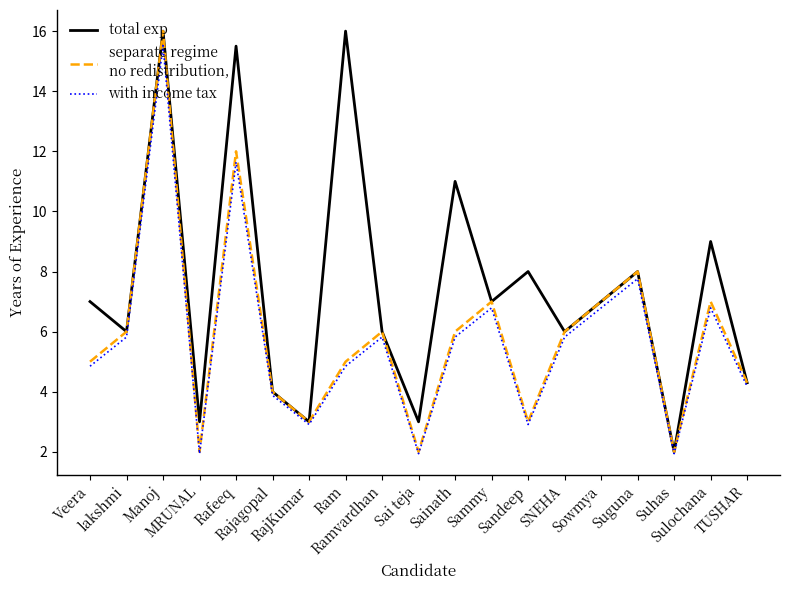

What is the maximum value shown in the chart?

16.0